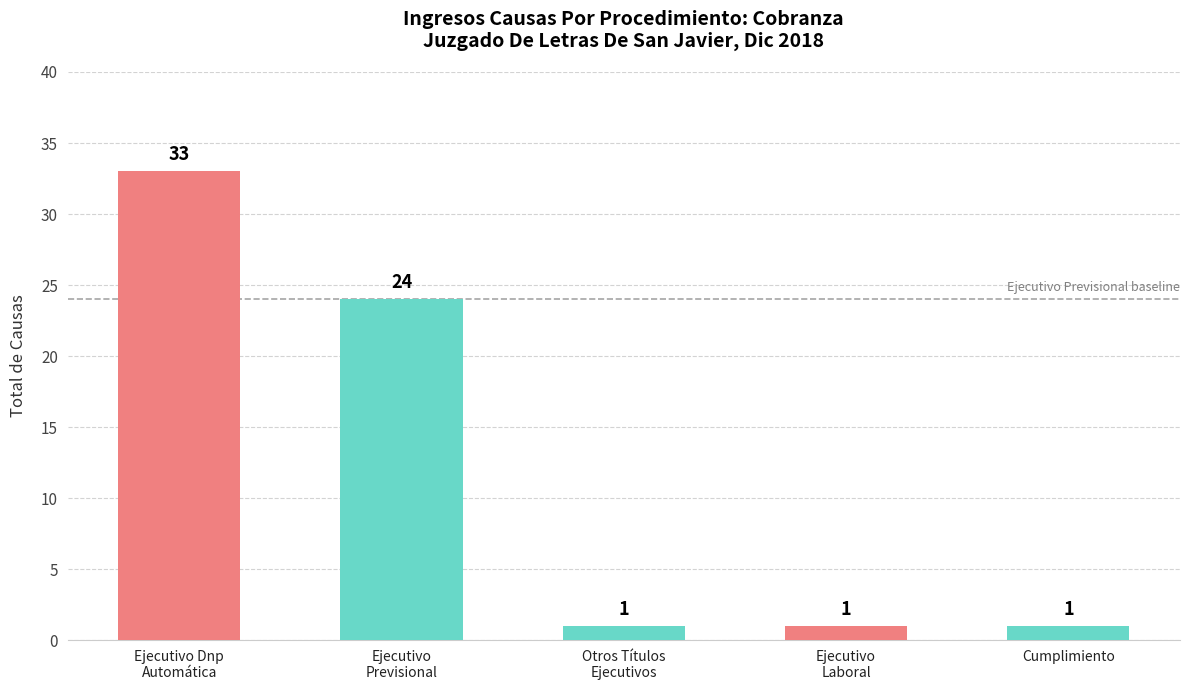

Reading left to right, what are all the values shown in this chart?

33	24	1	1	1